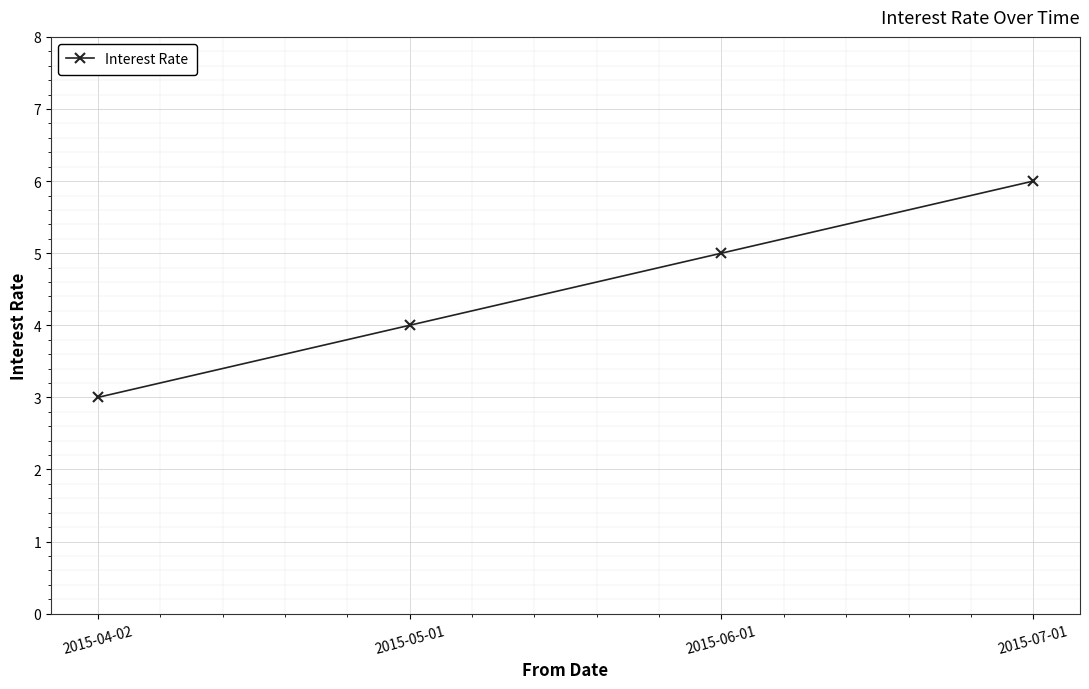

What is the label of the 4th point from the right?

2015-04-02